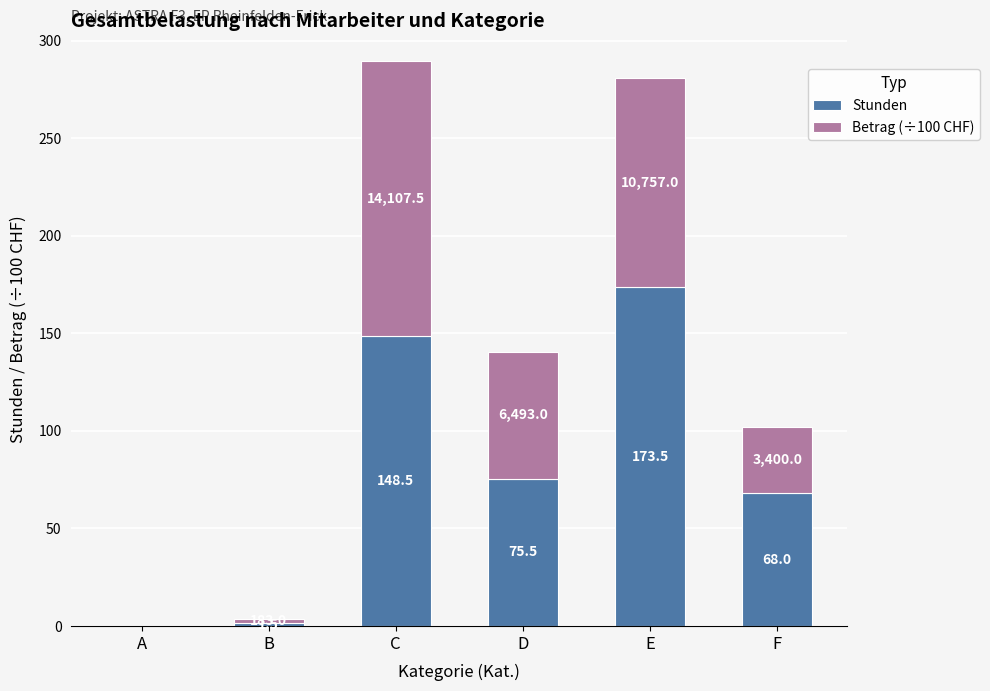

What is the highest value of the Stunden series?

173.5